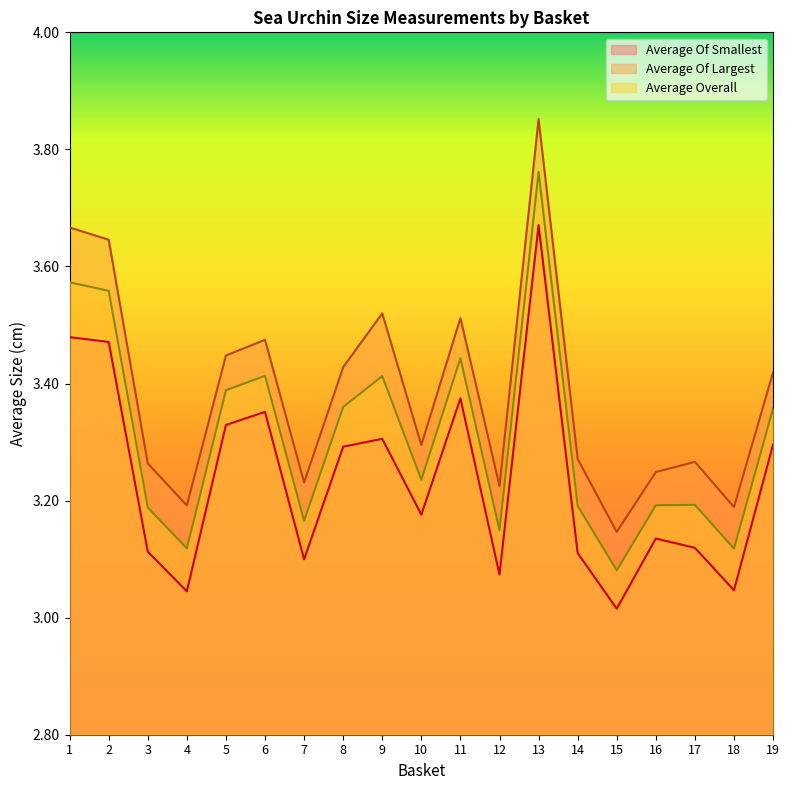

Reading left to right, what are all the values shown in this chart?

average_of_smallest: 3.5	3.5	3.1	3.0	3.3	3.4	3.1	3.3	3.3	3.2	3.4	3.1	3.7	3.1	3.0	3.1	3.1	3.0	3.3
average_of_largest: 3.7	3.6	3.3	3.2	3.4	3.5	3.2	3.4	3.5	3.3	3.5	3.2	3.9	3.3	3.1	3.2	3.3	3.2	3.4
average_overall: 3.6	3.6	3.2	3.1	3.4	3.4	3.2	3.4	3.4	3.2	3.4	3.1	3.8	3.2	3.1	3.2	3.2	3.1	3.4